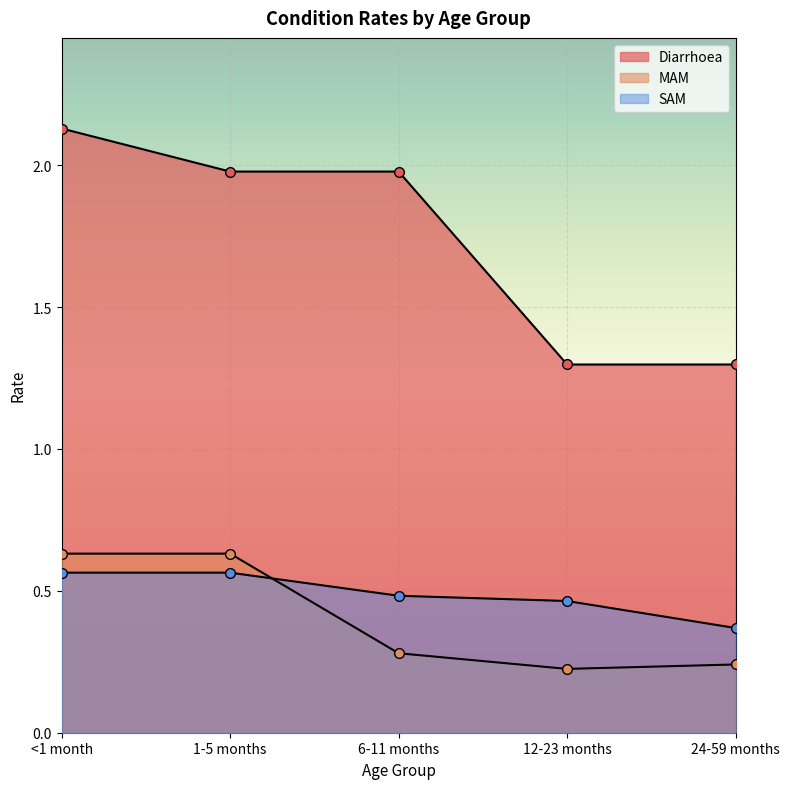

Which series has the largest total across all categories?

Diarrhoea